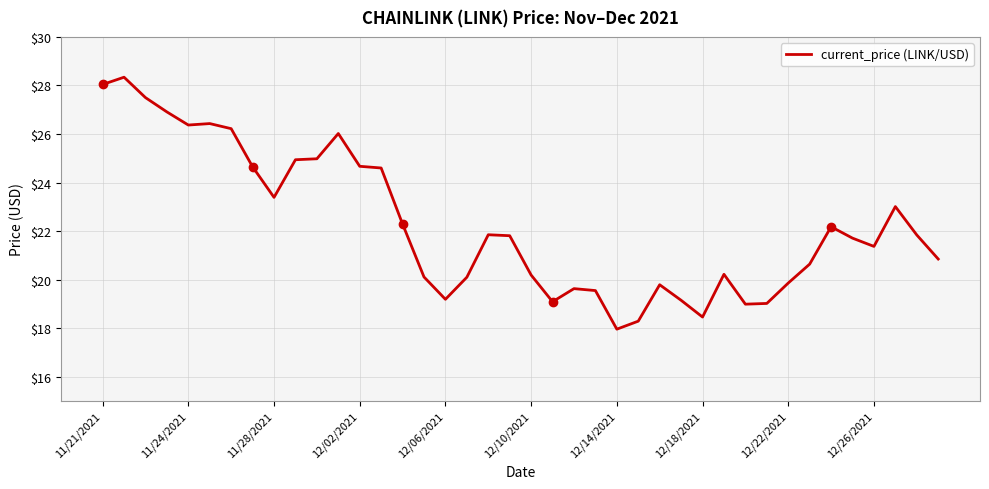

What is the greatest value displayed?

28.3